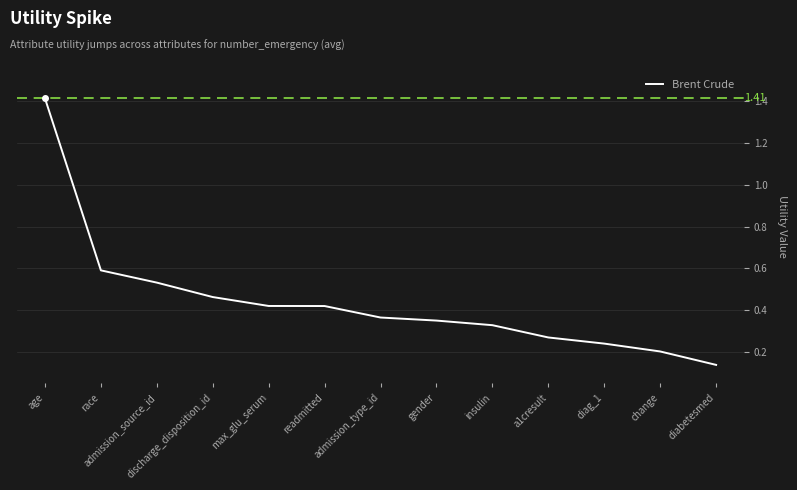

What position from the right is diabetesmed?

1